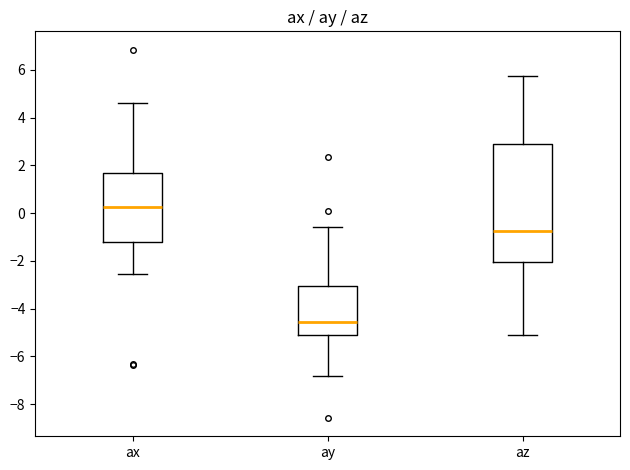

Which box is the tallest, from its lower edge to its upper edge?

az